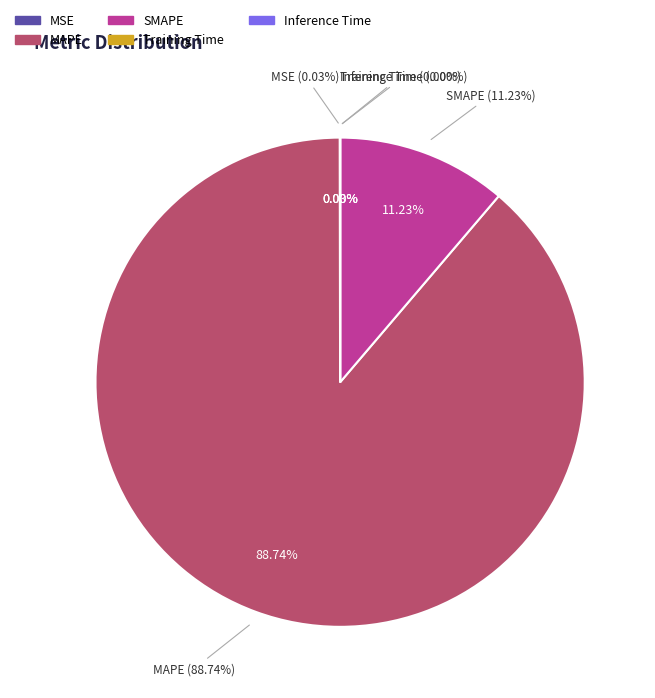

How many segments does this pie chart have?

5